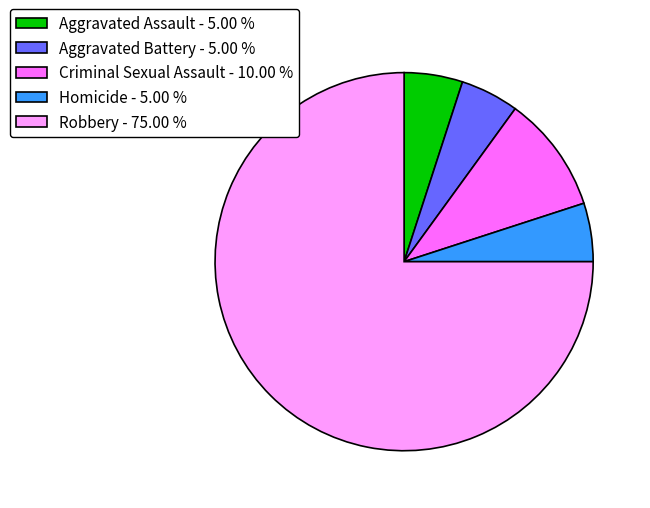

Does Robbery - 75.00 % represent more than half of the total?

Yes